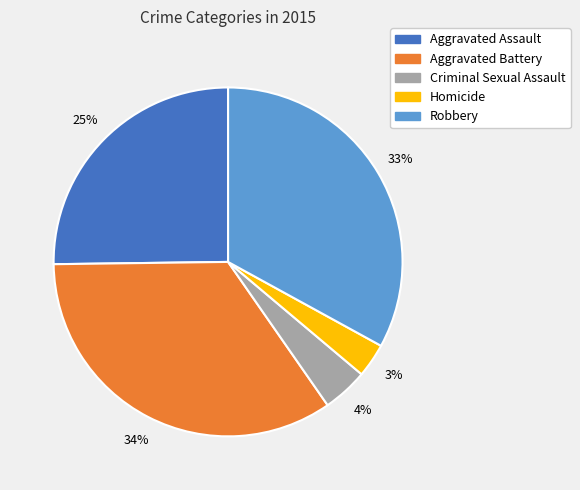

Does Robbery account for over 50% of the chart?

No